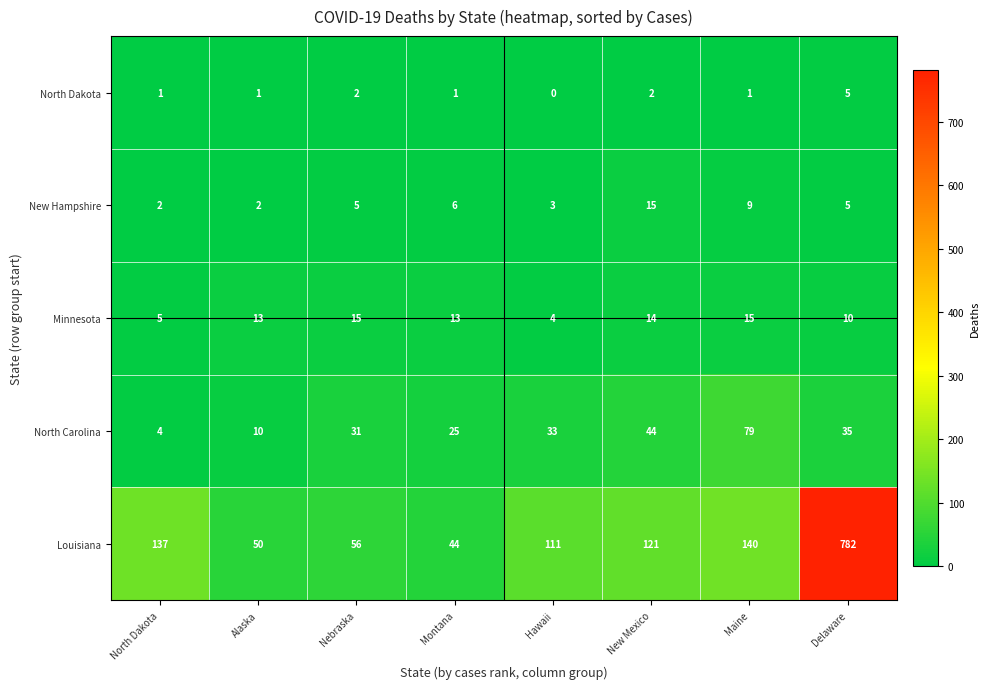

What is the total value across all series at North Dakota?

149